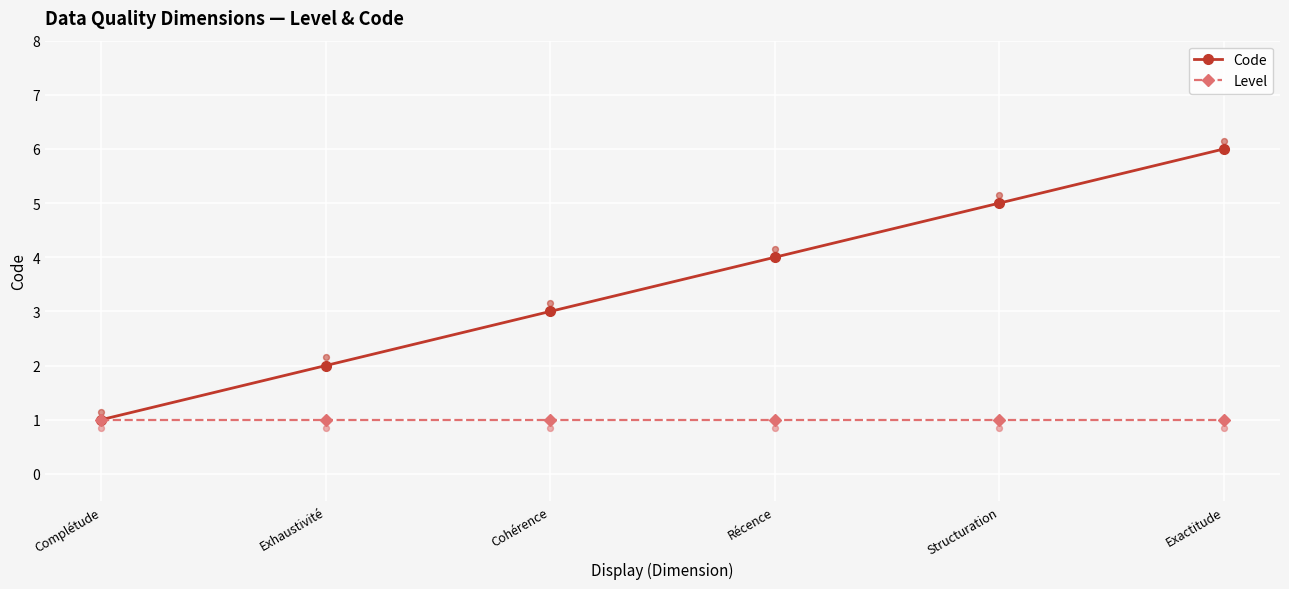

Which series has the largest total across all categories?

Code